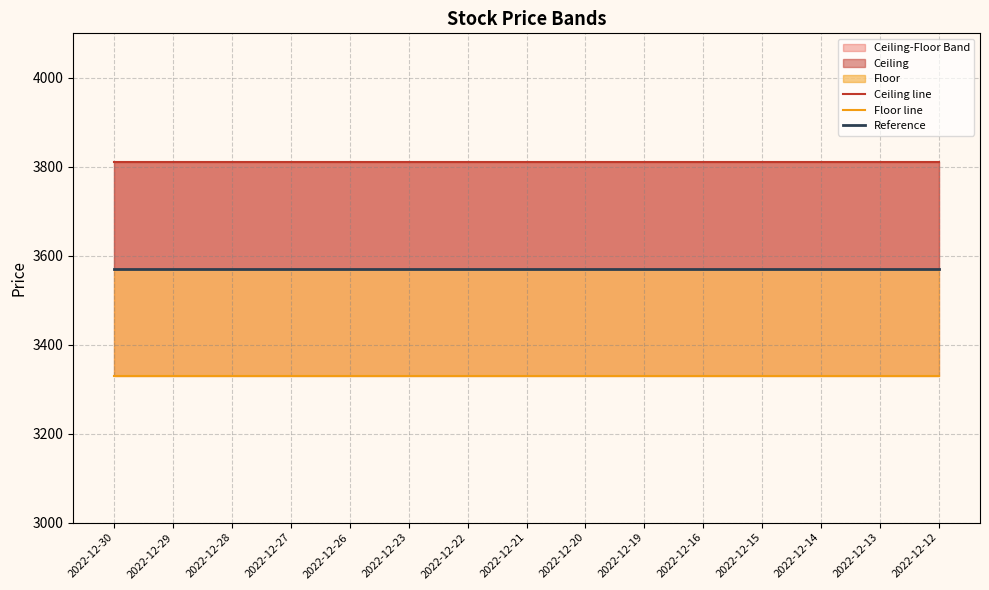

True or false: Floor line has more than 0 interior local peaks.

False